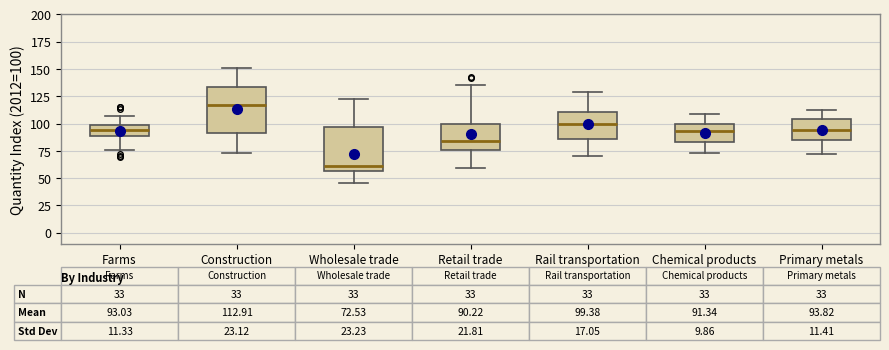

Which box's median line is the highest?

Construction